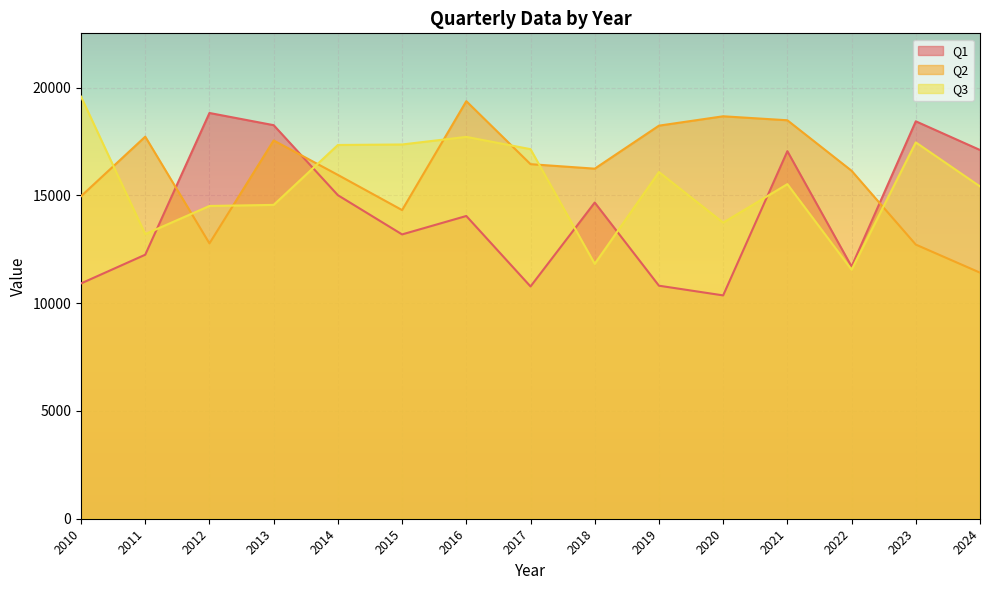

What is the minimum value shown in the chart?

10364